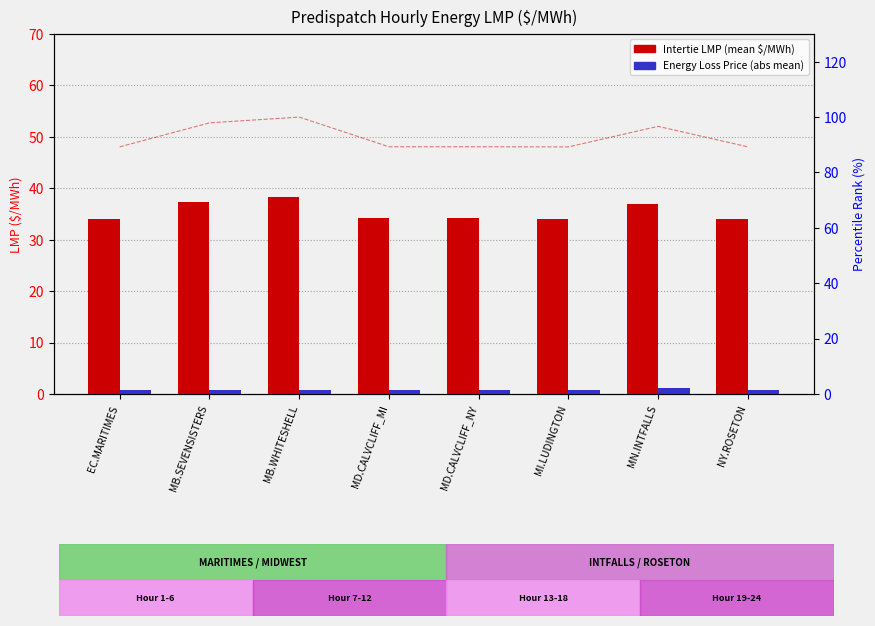

What is the value of the Intertie LMP bar at the 1st from the left?

34.1